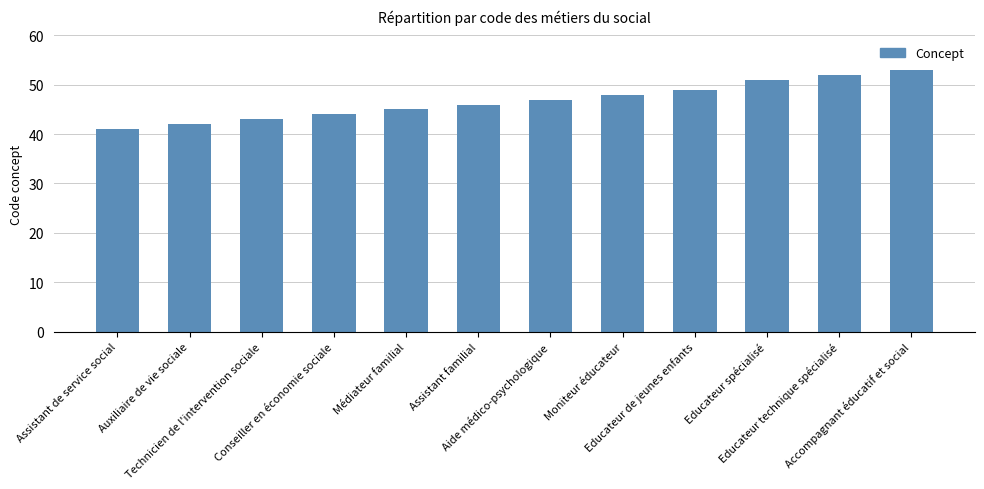

What is the value of the 2nd bar from the left?

42